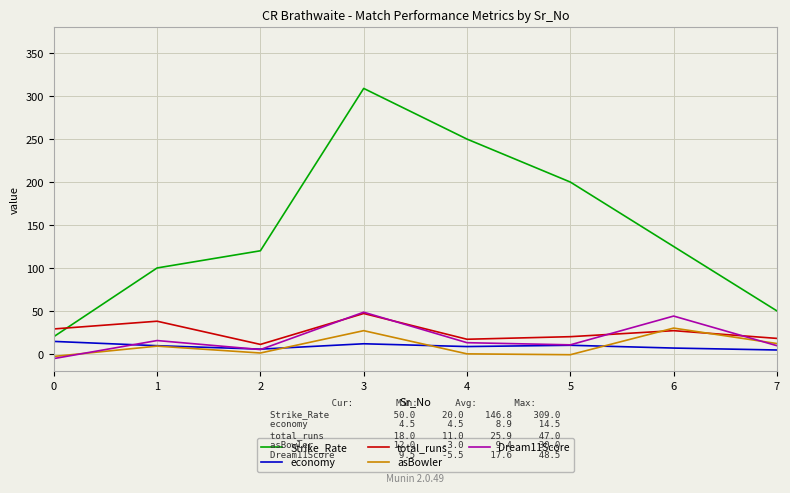

Between 3 and 7, which series saw the biggest shift?

Strike_Rate